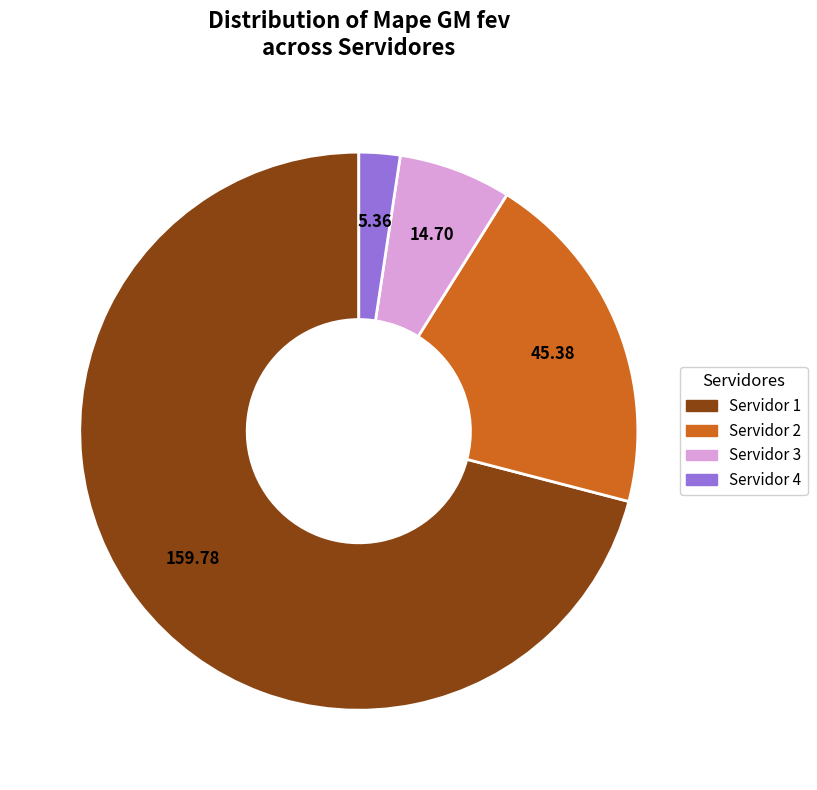

What is the largest slice in the pie chart?

Servidor 1